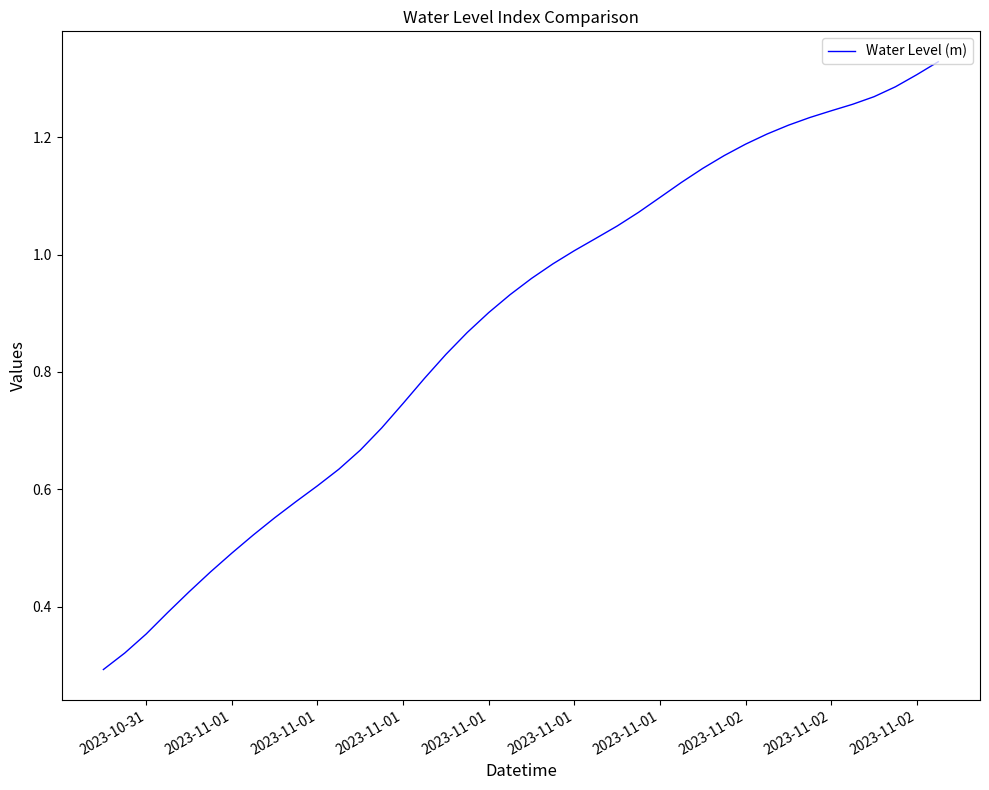

At which category does the chart reach its minimum across all series?

2023-10-31